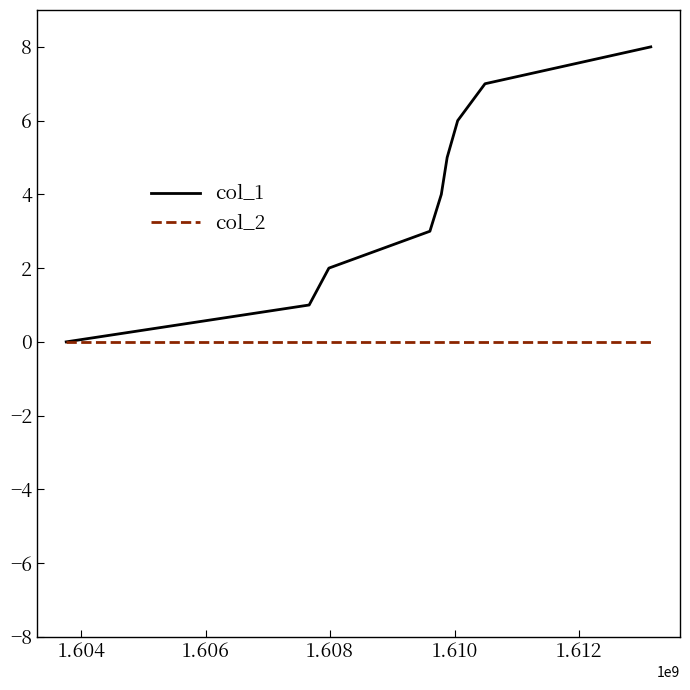

Rank the series by their average value, from lowest to highest.

col_2, col_1